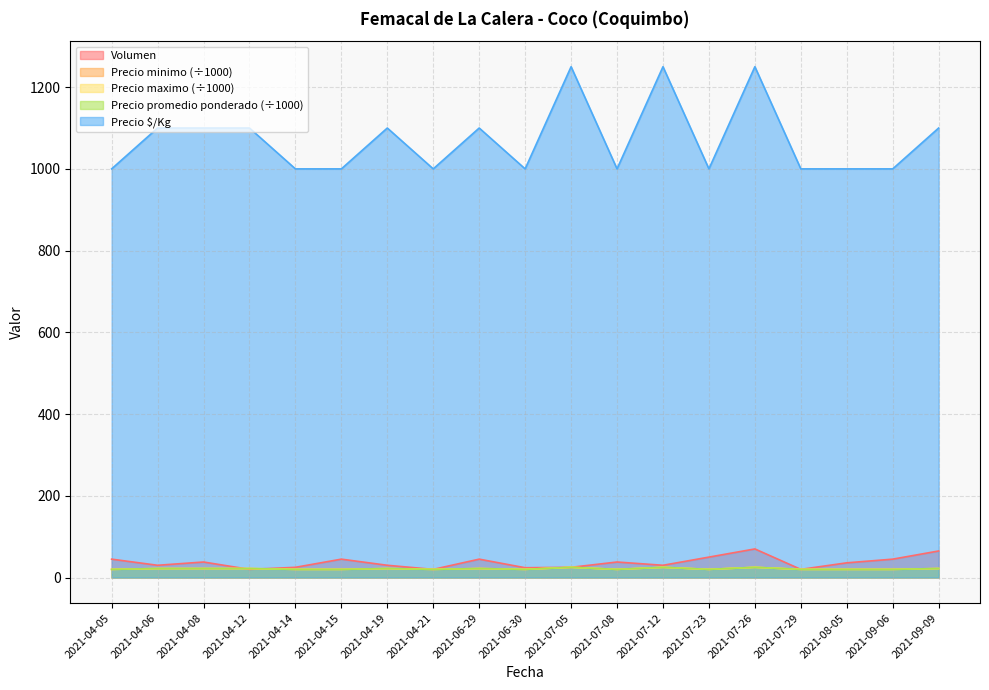

Is it true that Precio minimo equals 20 at 2021-07-23?

True